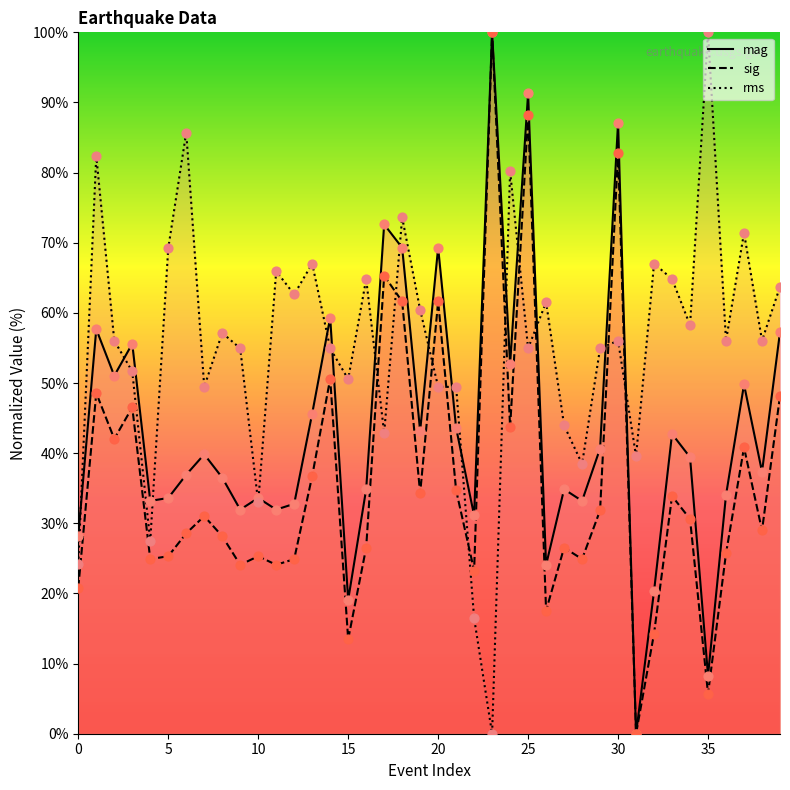

Is the value of mag at 24 greater than the value of sig at 9?

Yes